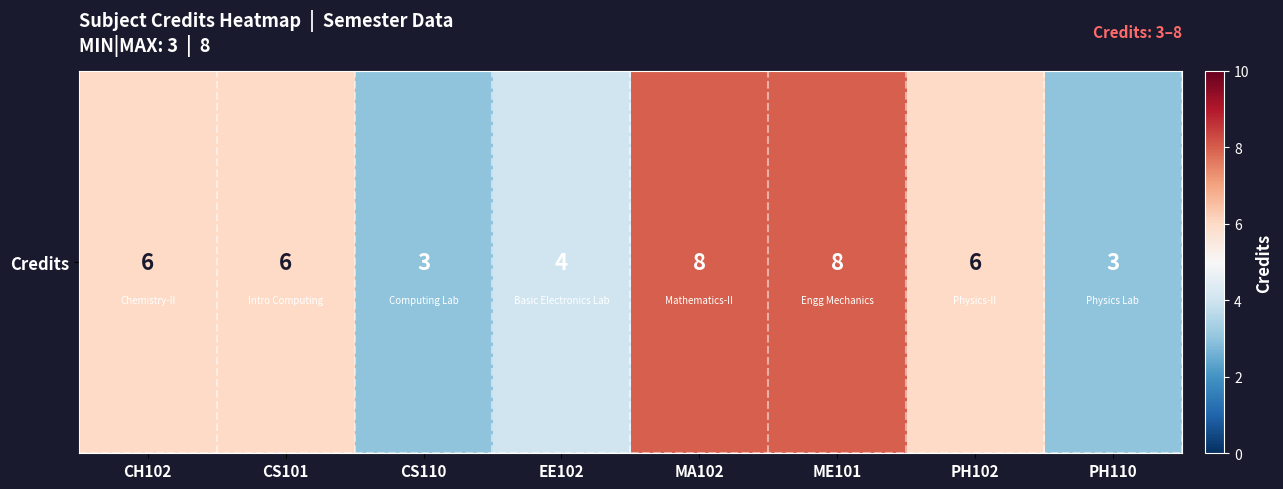

How many data points does each series have?

8